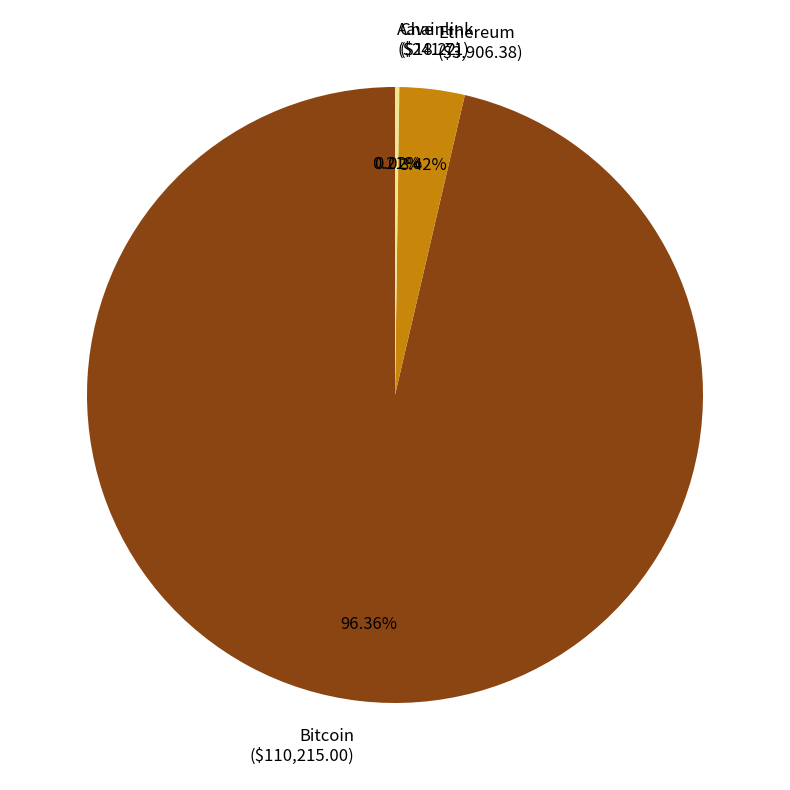

Is there a majority slice in this chart?

Yes